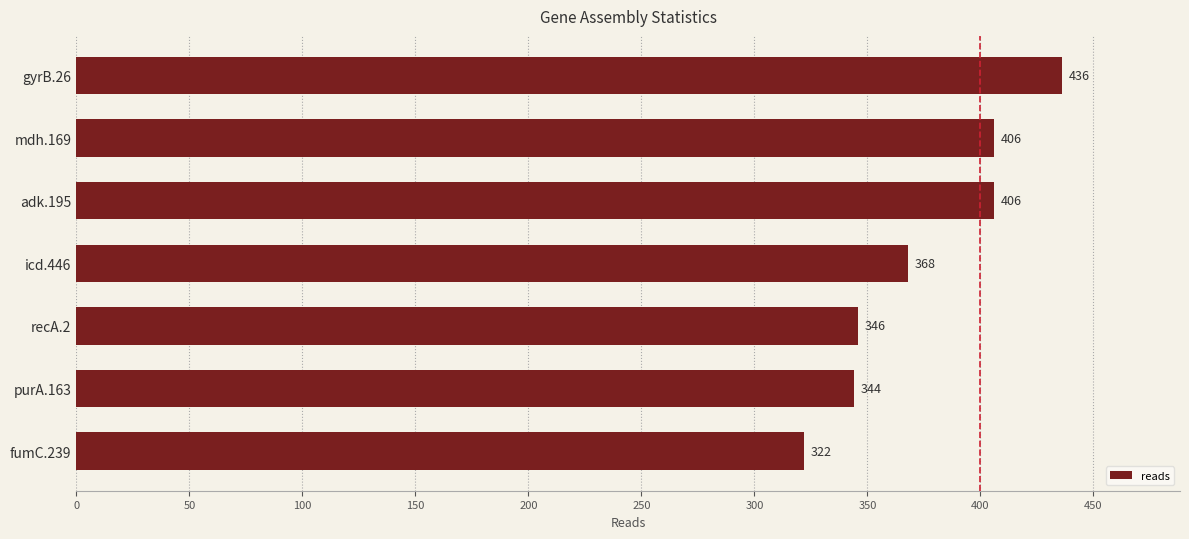

What is the label of the 4th bar from the top?

icd.446